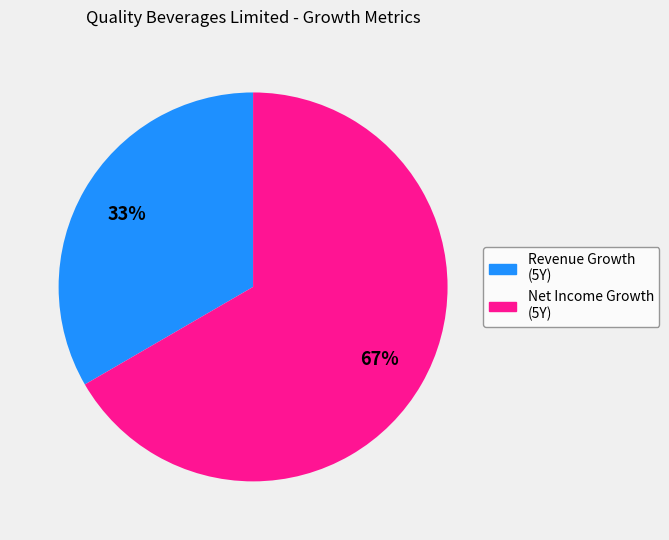

Is there any slice that represents more than half of the pie?

Yes